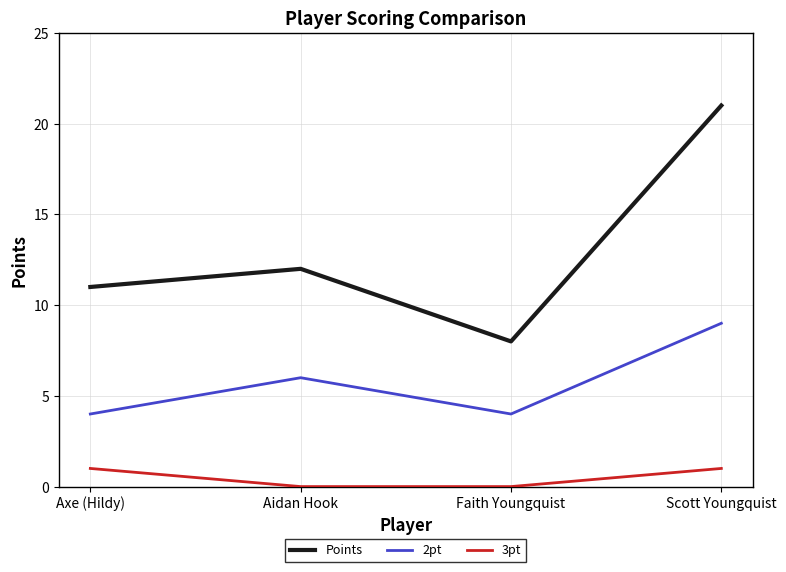

What is the spread (max minus min) of values at Faith Youngquist?

8